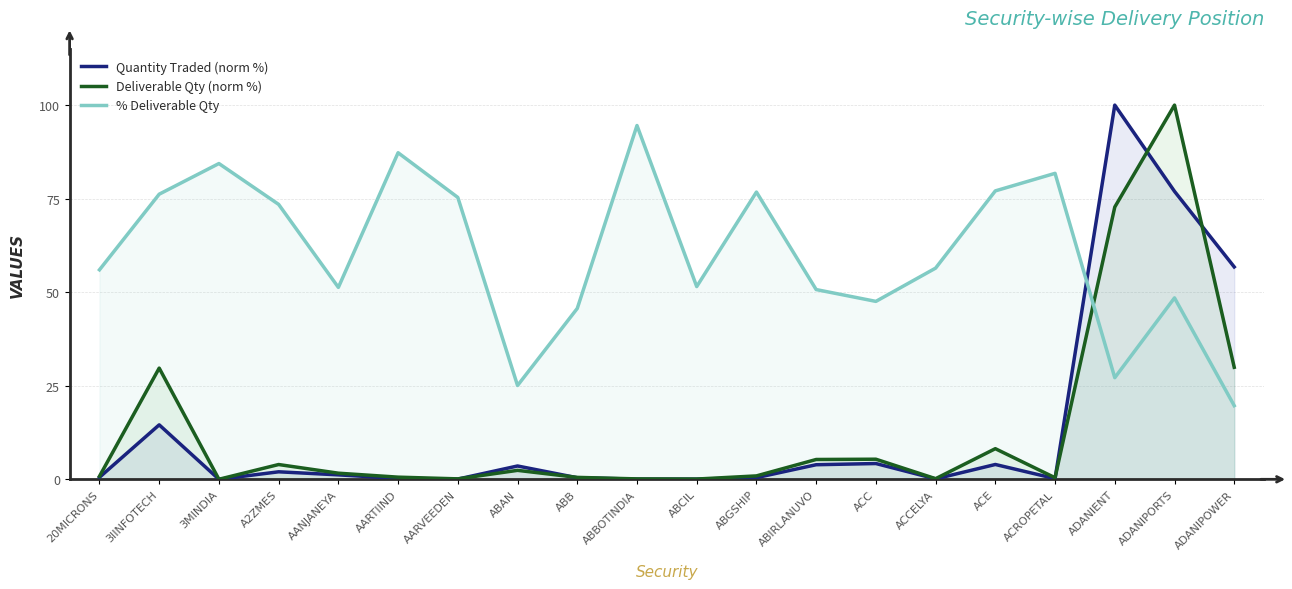

What position from the left is ABBOTINDIA?

10